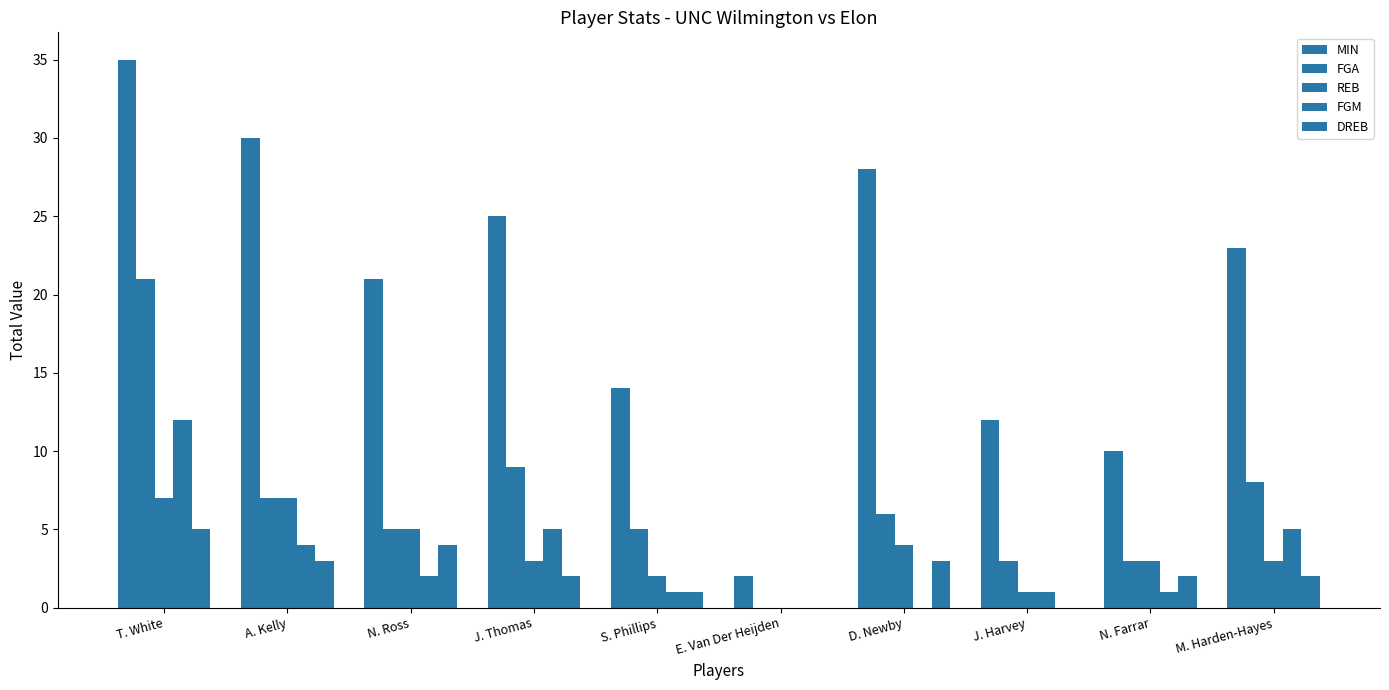

What is the total value across all series at S. Phillips?

23